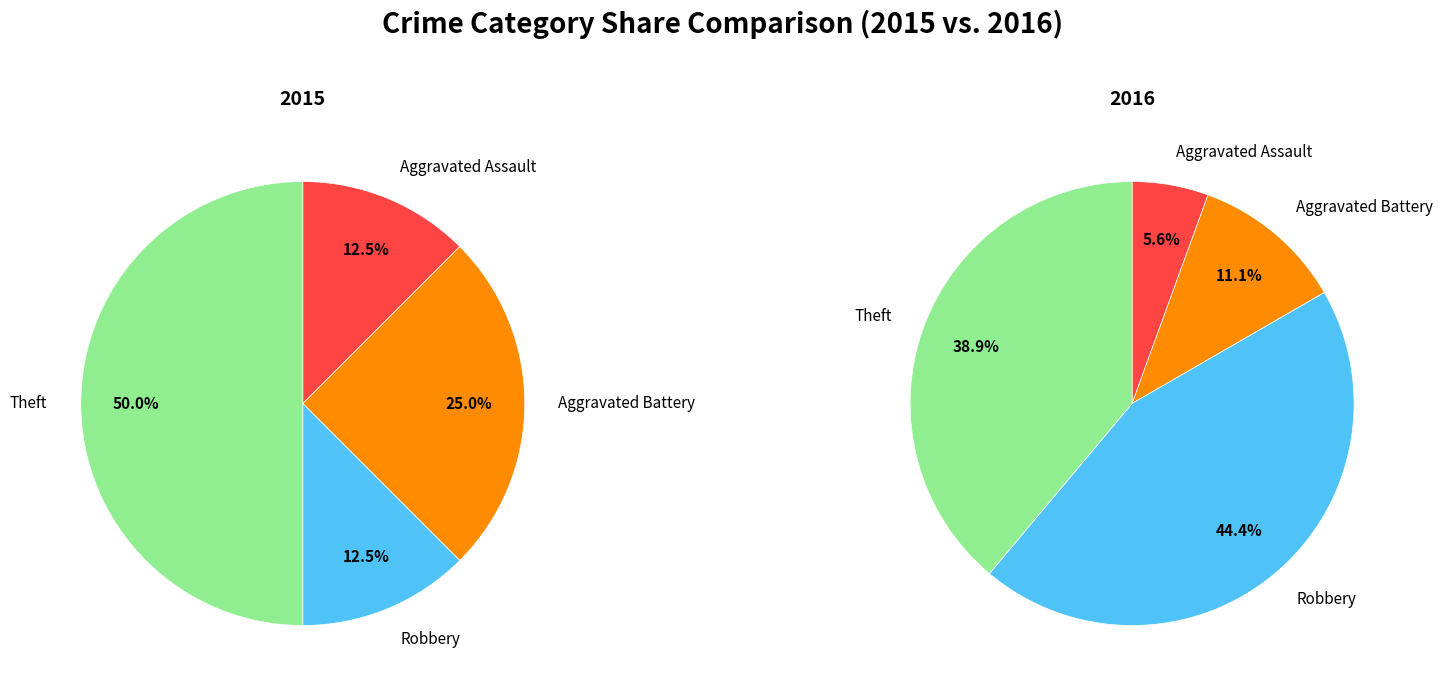

Which category has the biggest portion of the pie?

Robbery